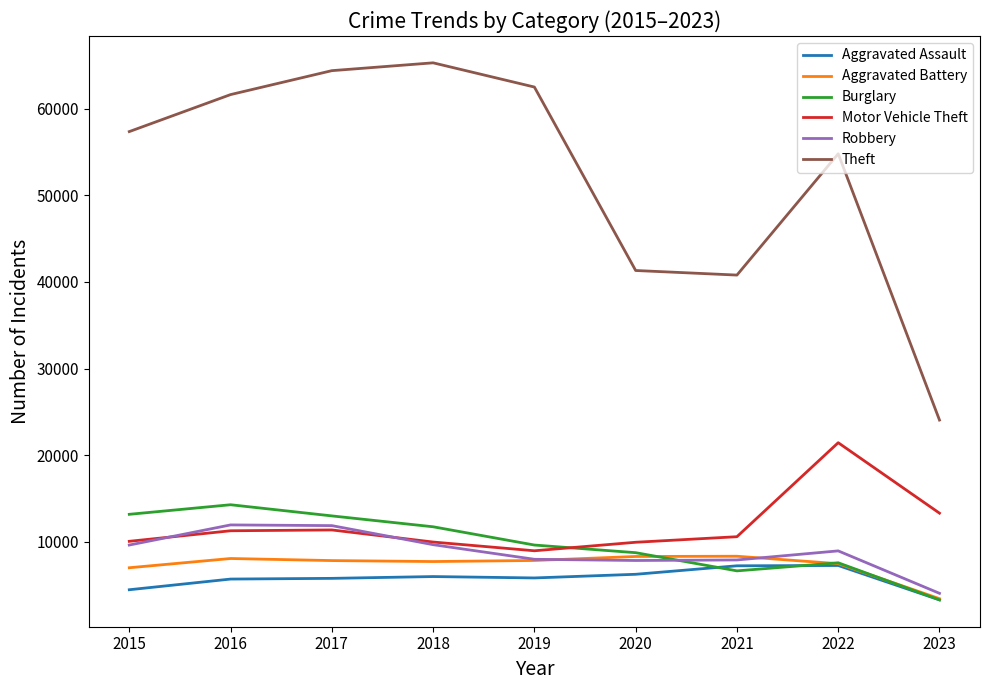

Between 2015 and 2017, which series saw the biggest shift?

Theft